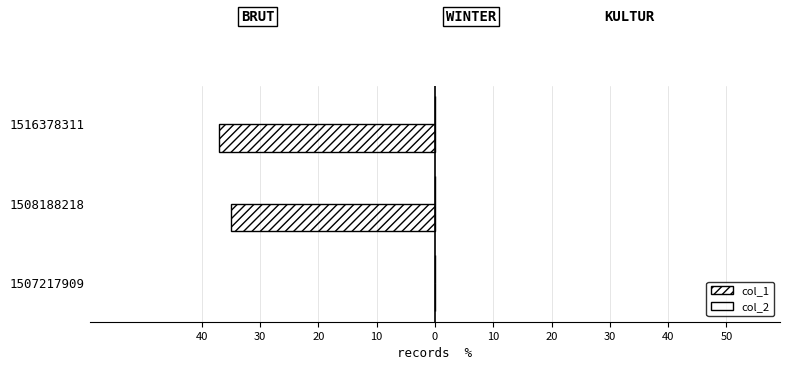

Are the bars horizontal?

Yes